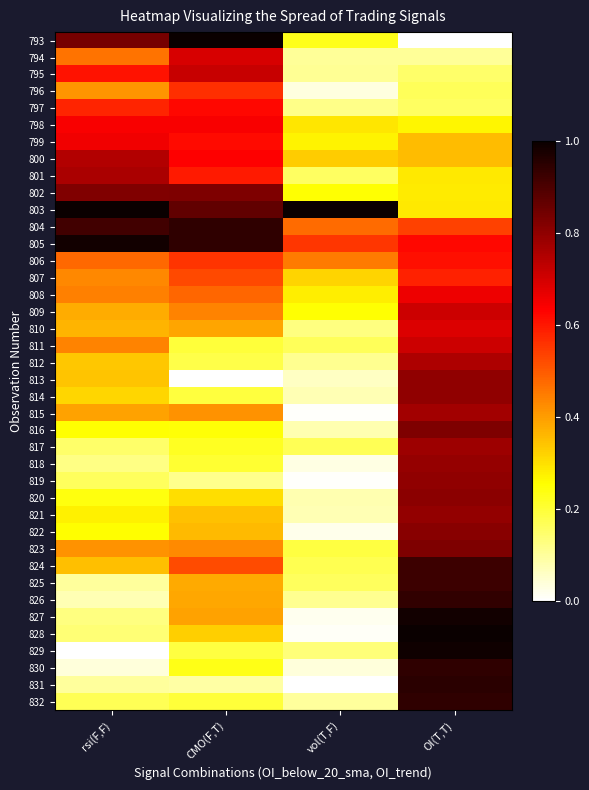

What is the total value across all series at vol(T,F)?

7.2